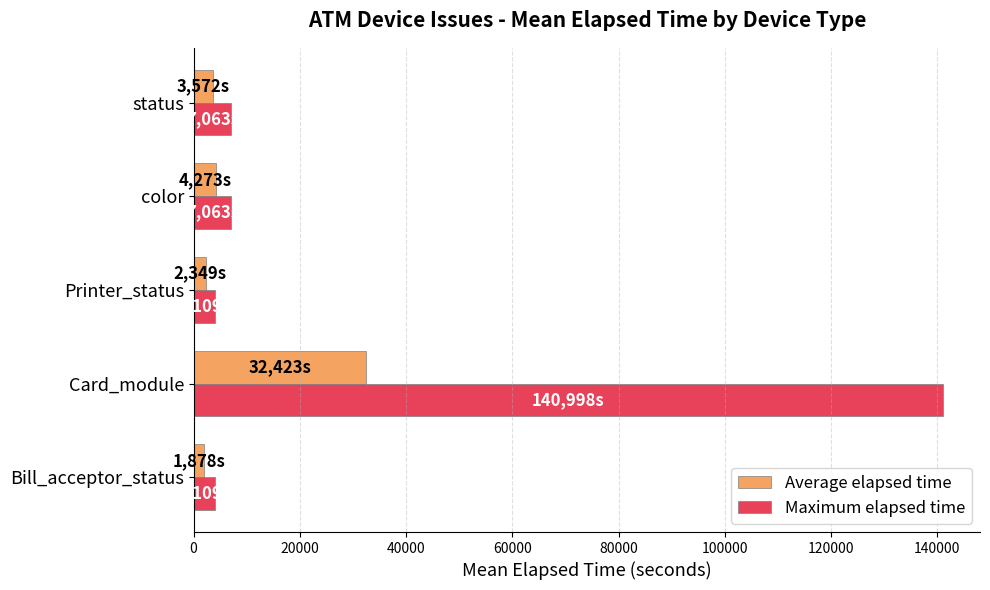

What is the sum of all Average elapsed time values?

44494.6